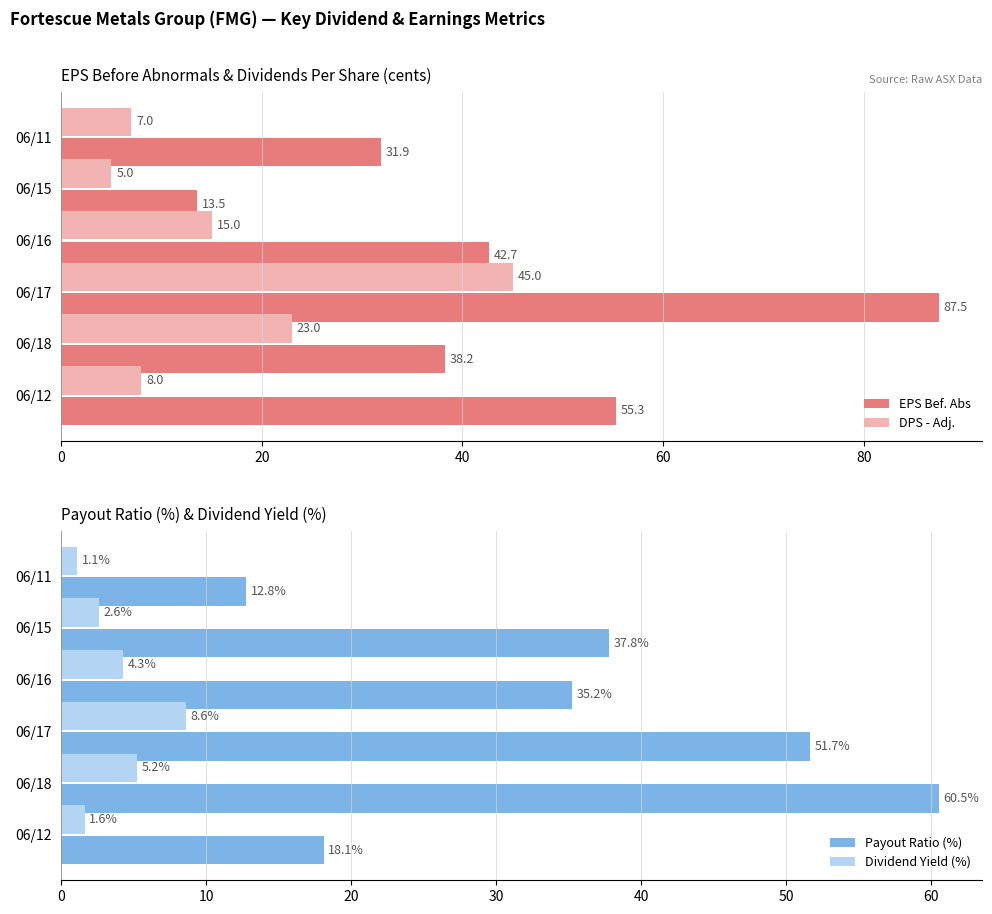

Reading left to right, what are all the values shown in this chart?

EPS Bef. Abs: 31.9	13.5	42.7	87.5	38.2	55.3
DPS - Adj.: 7.0	5.0	15.0	45.0	23.0	8.0
Payout Ratio (%): 12.8	37.8	35.2	51.7	60.5	18.1
Dividend Yield (%): 1.1	2.6	4.3	8.6	5.2	1.6